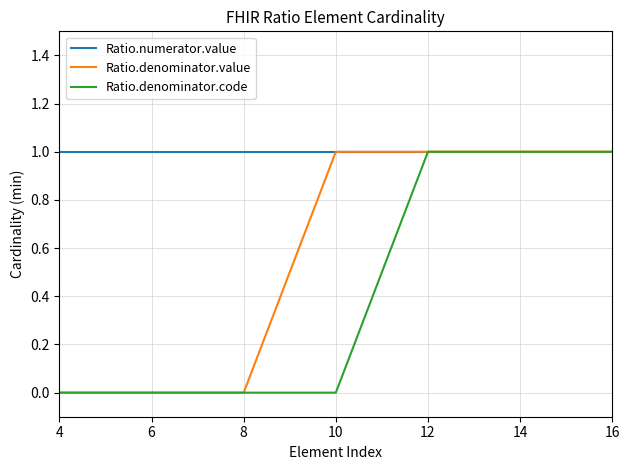

What is the total value across all series at 10?

2